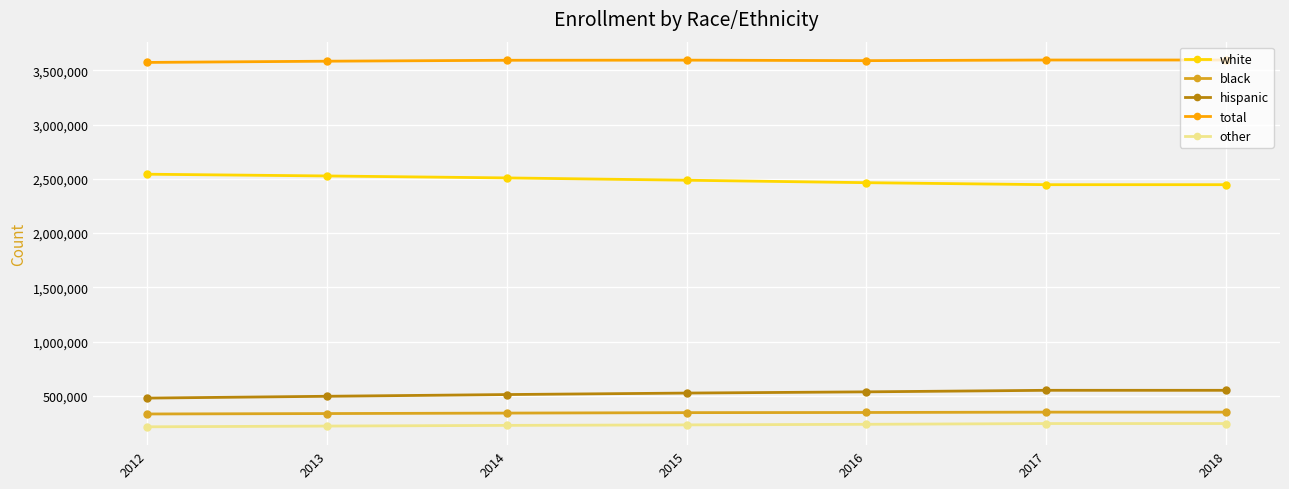

What is the difference between the highest and lowest values at 2014?

3363198